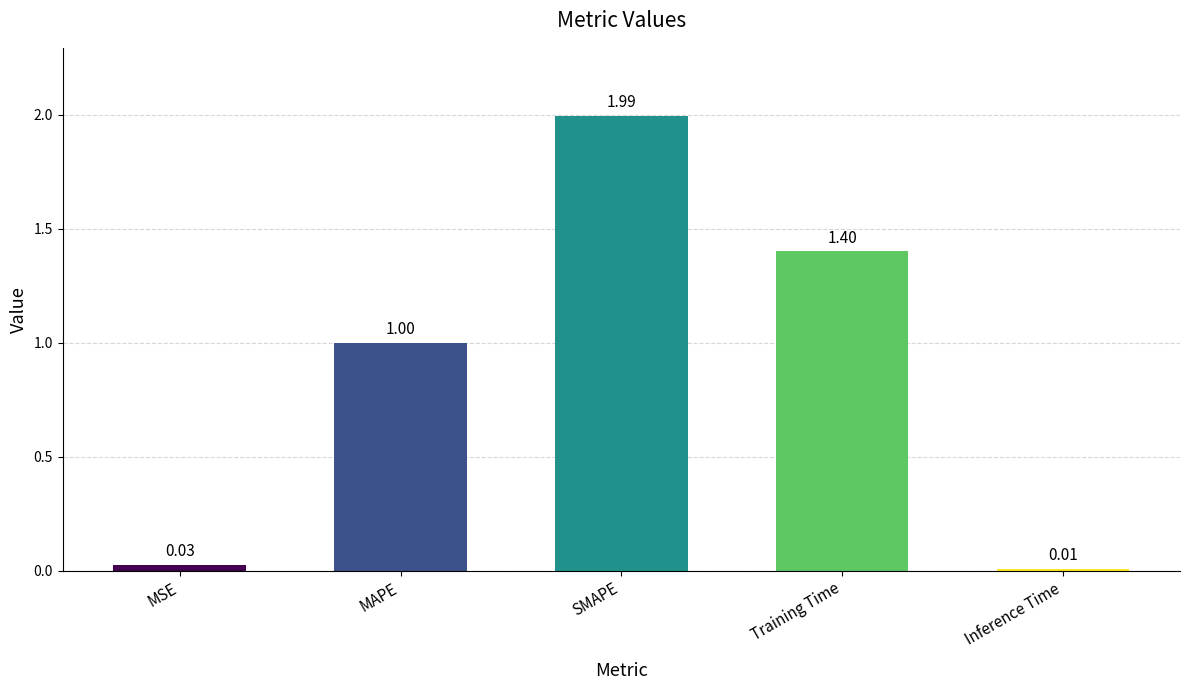

At which category does the chart reach its peak across all series?

SMAPE